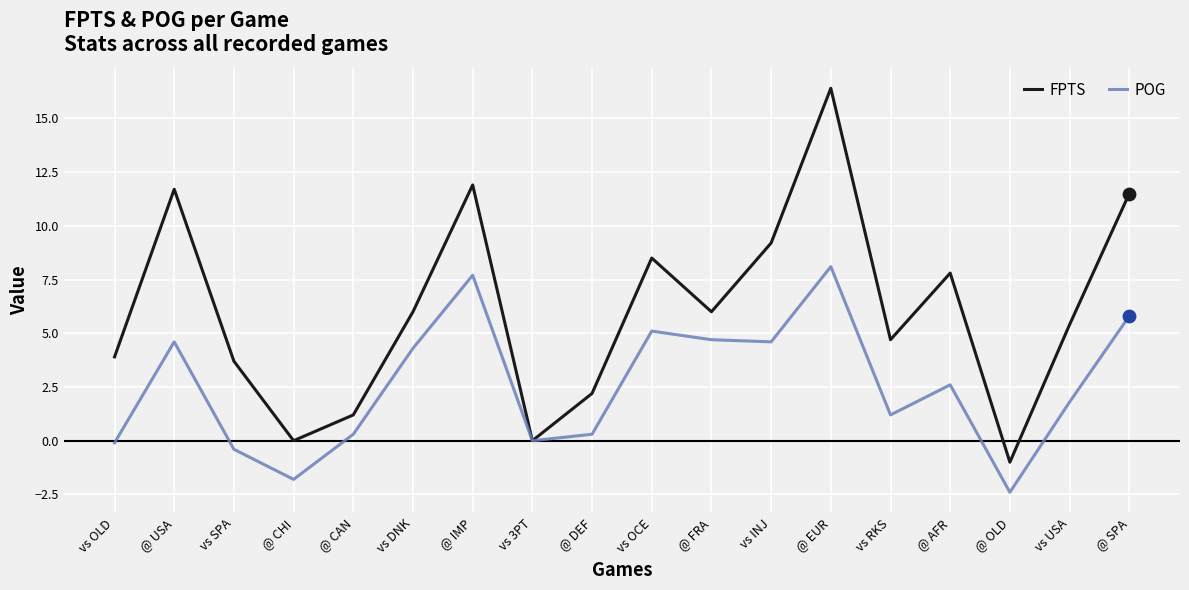

Is the value of POG at vs INJ greater than the value of FPTS at vs INJ?

No